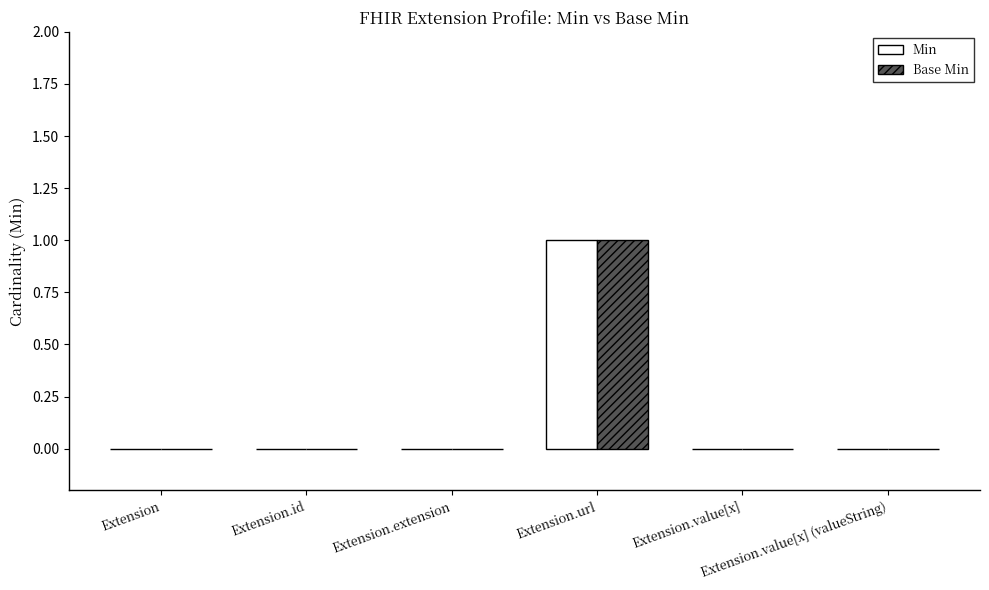

What is the sum of all Base Min values?

1